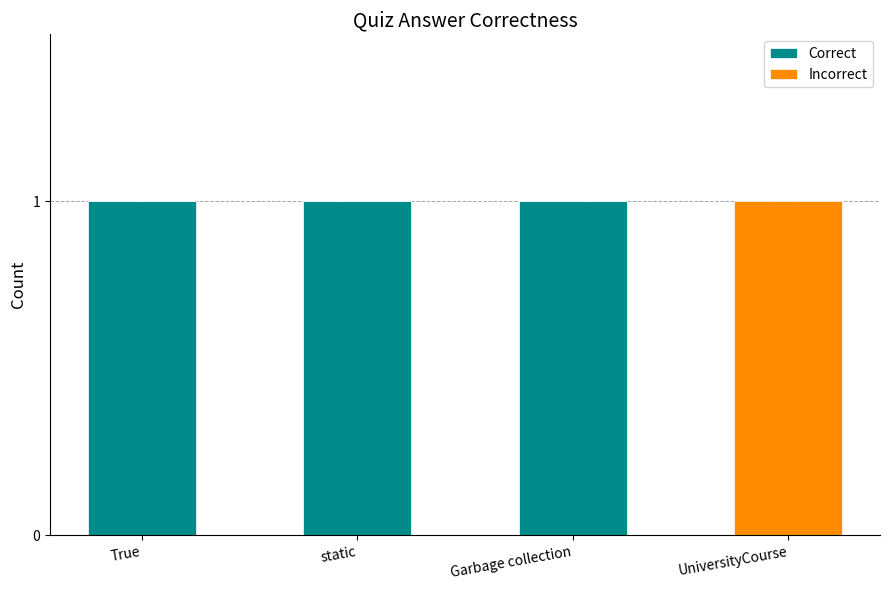

What is the sum of all Correct values?

3